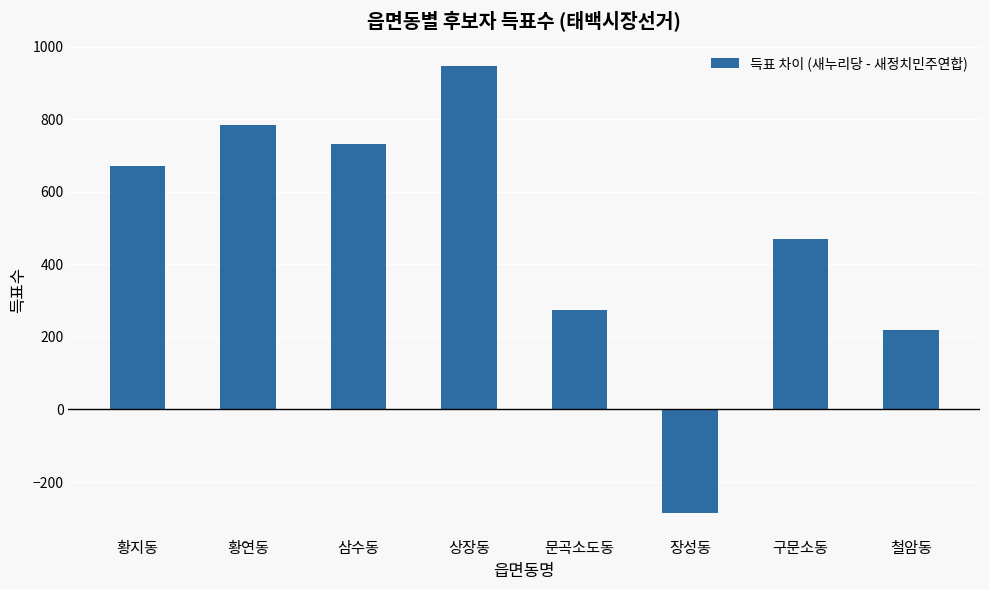

What is the difference between the values at 삼수동 and 장성동?

1017